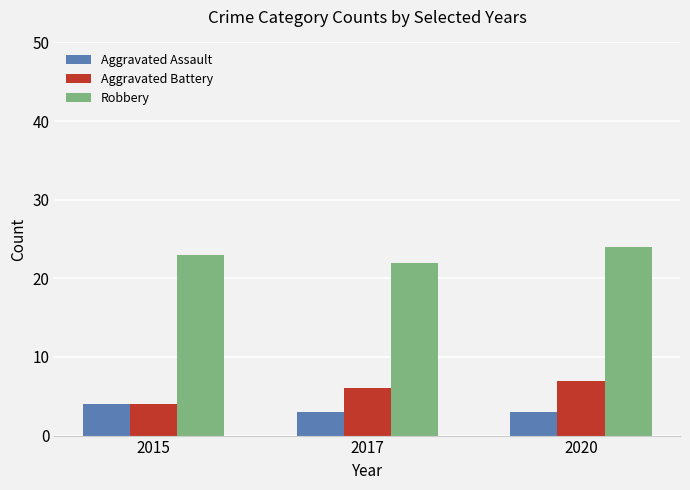

What is the minimum value for Robbery?

22